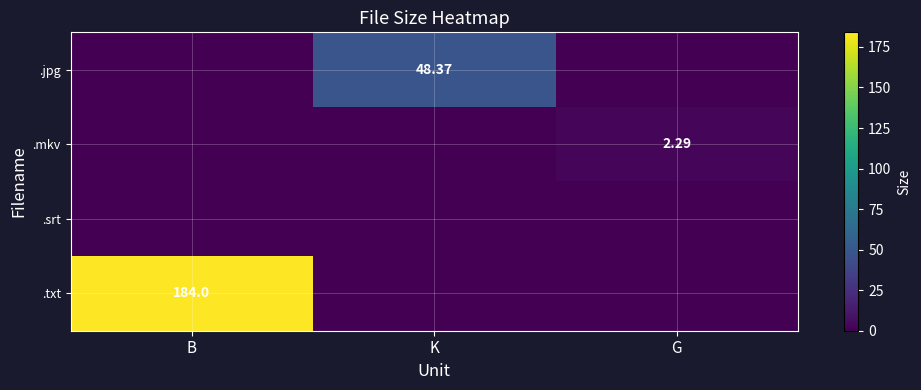

What is the difference between the maximum and minimum values in the .txt series?

184.0